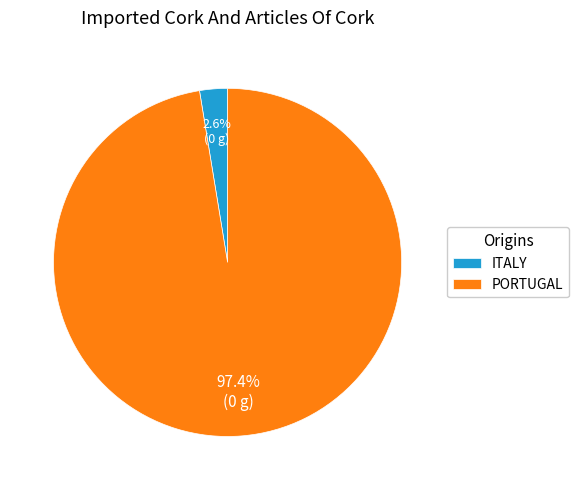

Is ITALY the majority of the pie?

No